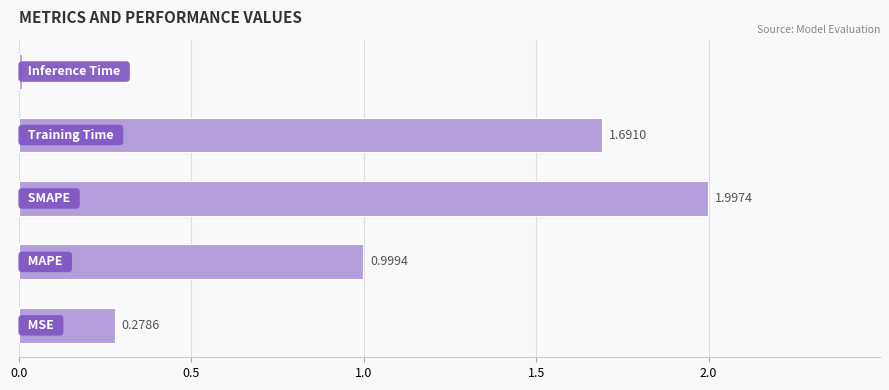

What is the difference between the second highest and second lowest values?

1.4